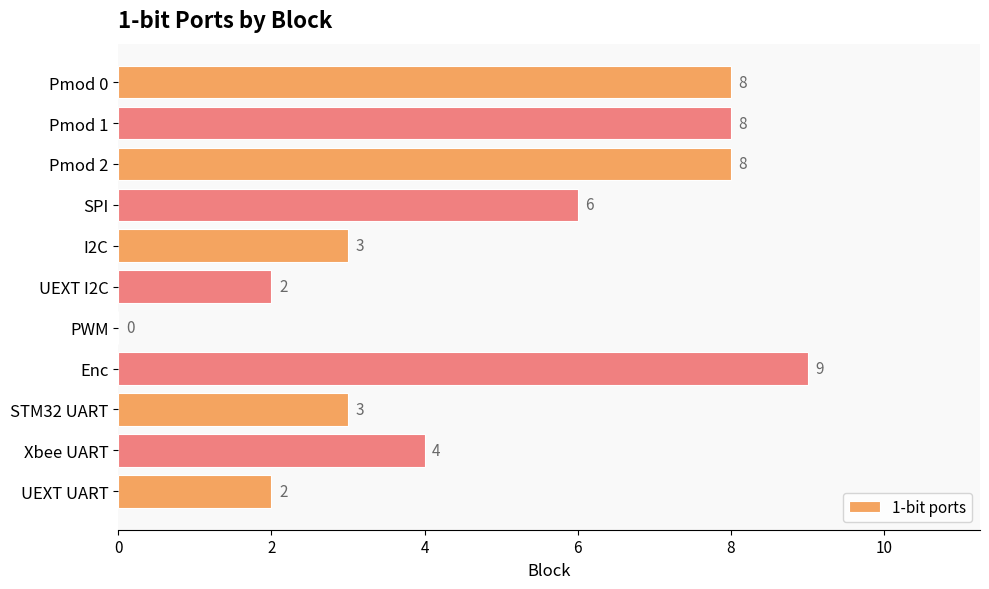

The value at PWM is 0. True or false?

True